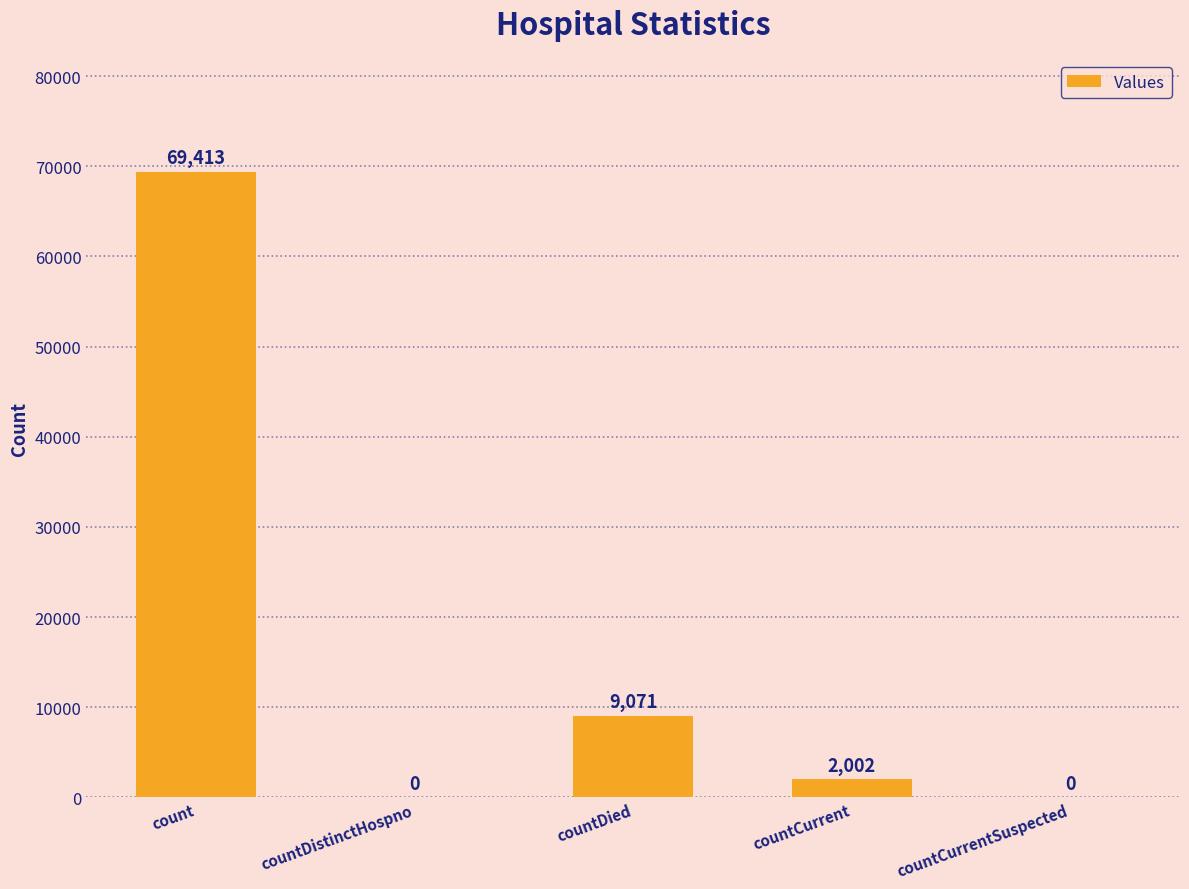

How many data points does each series have?

5